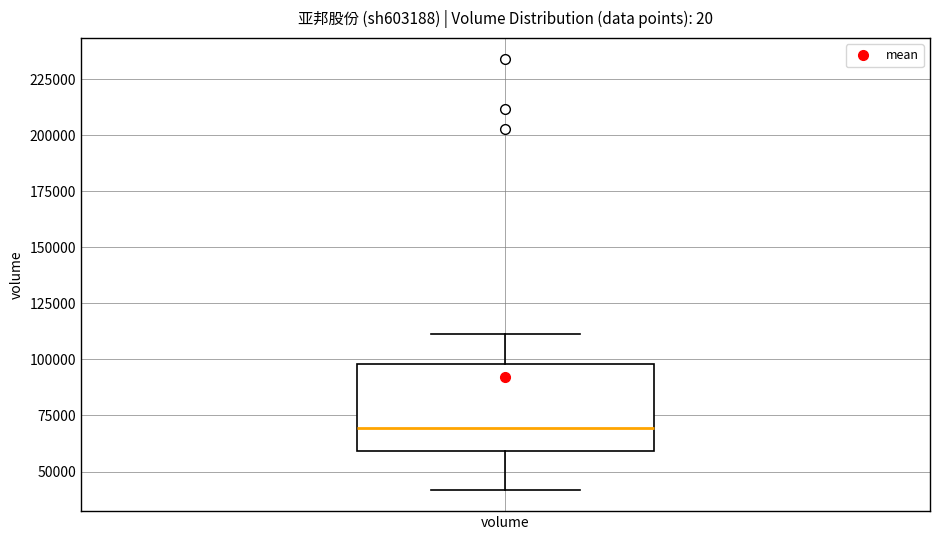

Transcribe this box plot: give where the median line is, the range the box spans, and where the two whiskers end, as read against the y-axis. The values are not printed on the chart, so give them approximately, as read against the axis.

median 70000, box 60000 to 100000, whiskers 40000 to 110000